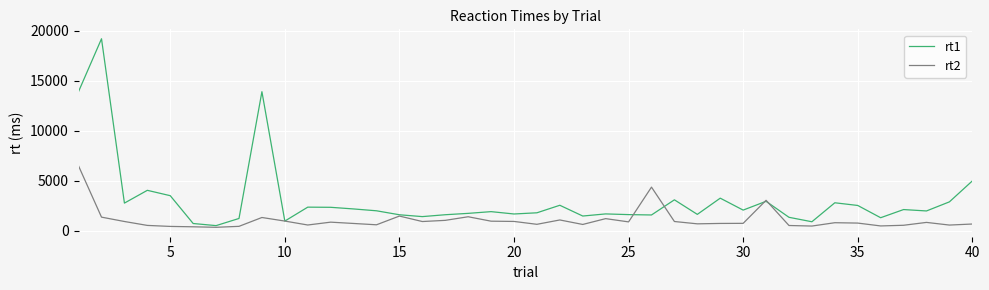

How many lines are shown in the chart?

2